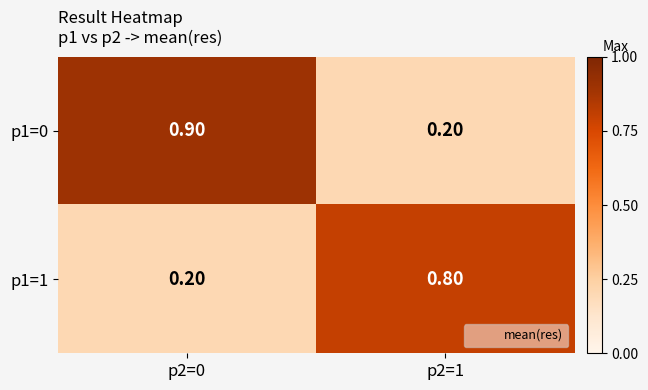

At which category is the sum across all series the highest?

p2=0